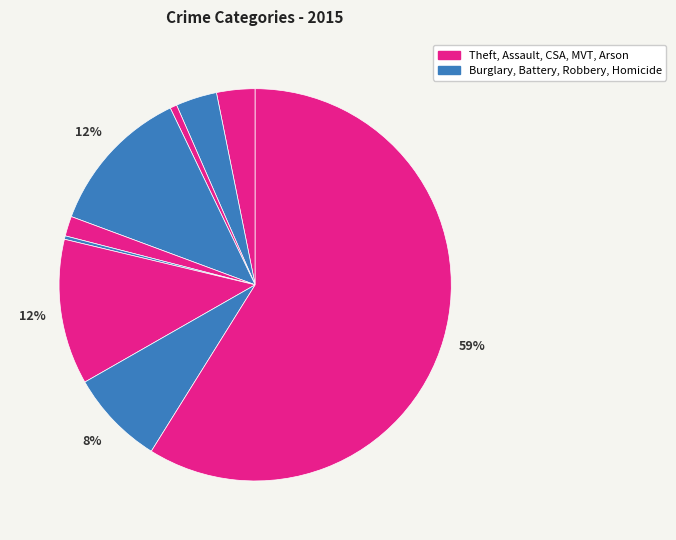

Which slice represents more than half of the pie?

Theft